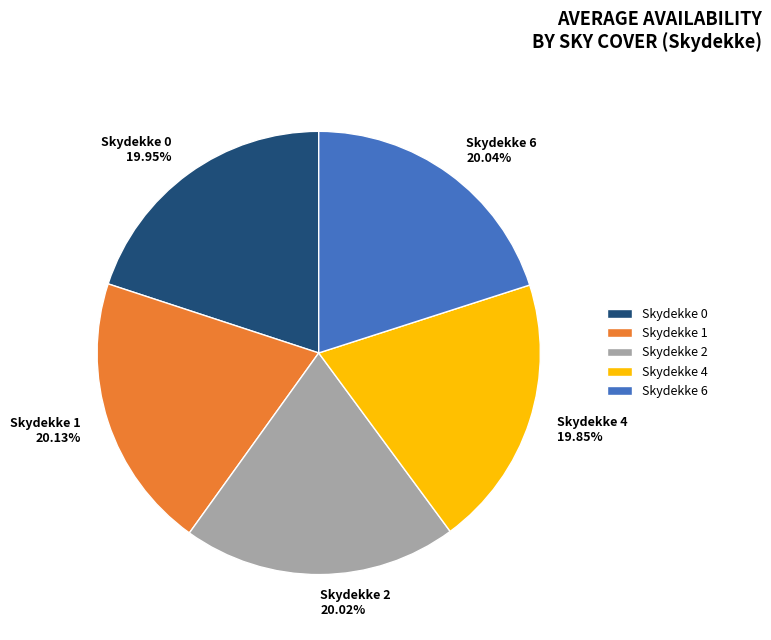

Is there any slice that represents more than half of the pie?

No